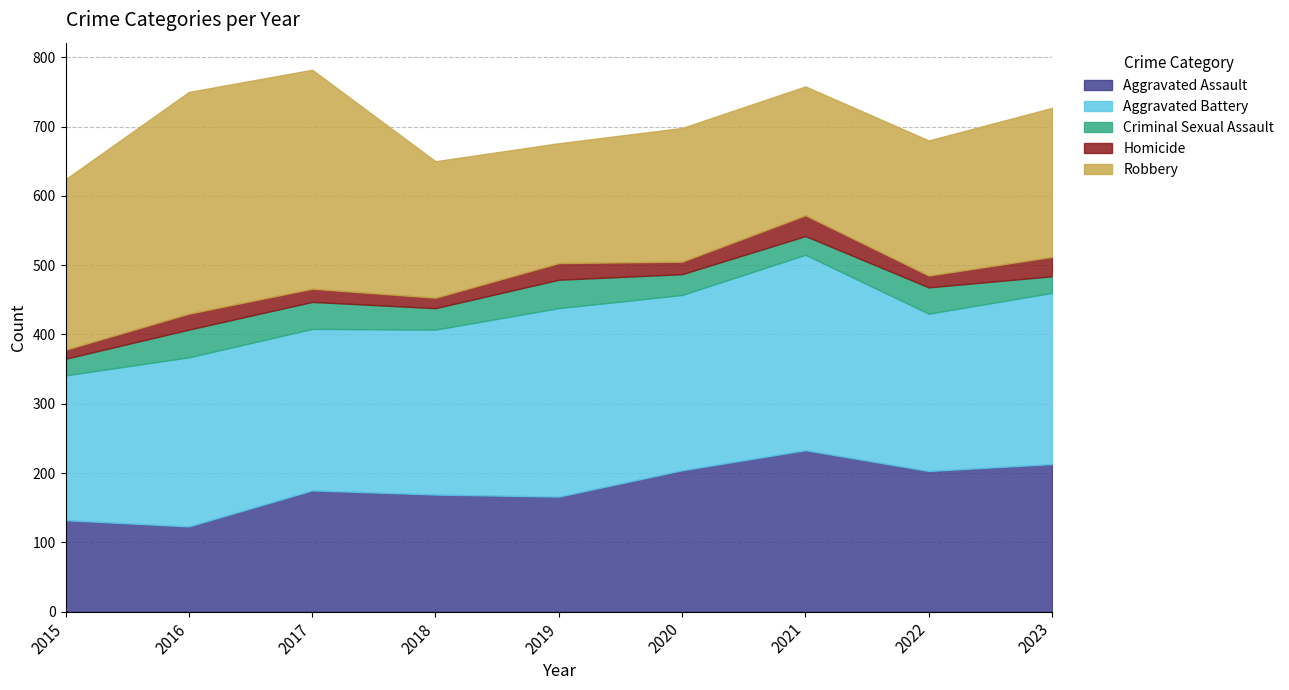

List the series in order of their peak value, lowest first.

Homicide, Criminal Sexual Assault, Aggravated Assault, Aggravated Battery, Robbery